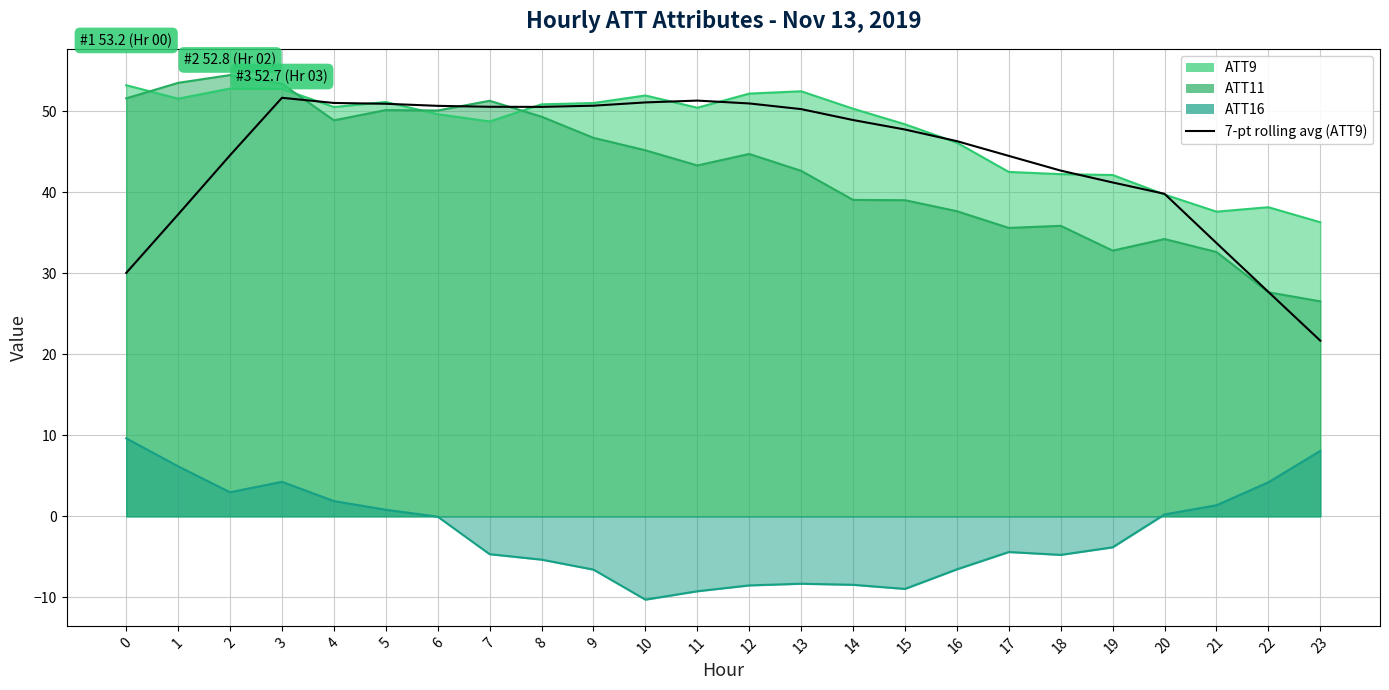

Is it true that ATT11 (line) equals 53.5 at 1?

True